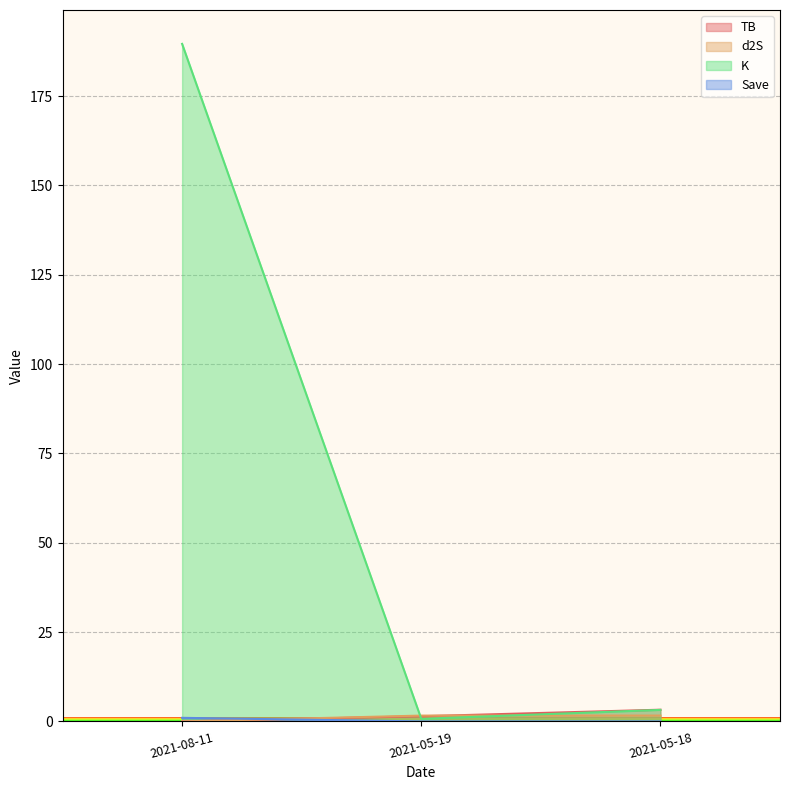

Which series has the widest spread of values?

K